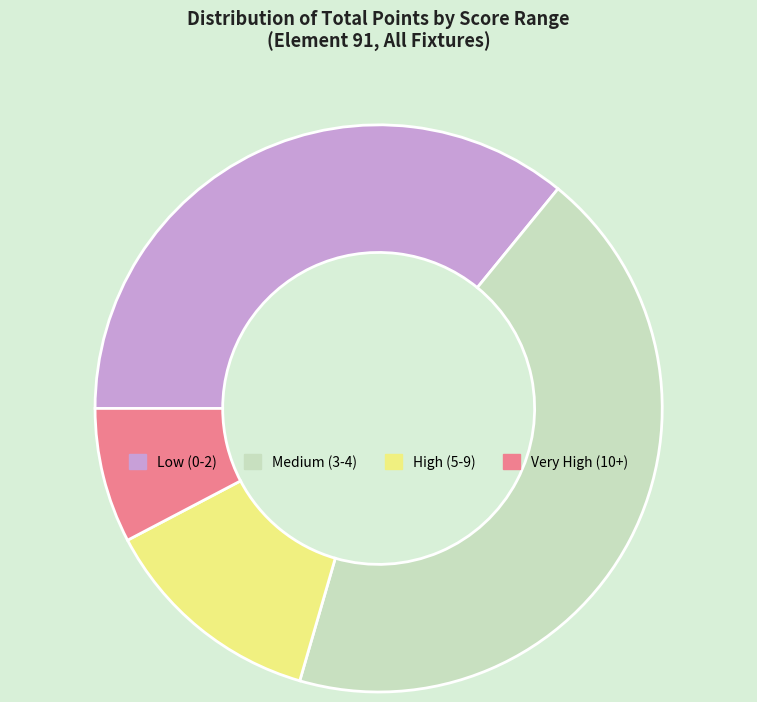

Is the sum of Low (0-2) and Medium (3-4) greater than half?

Yes